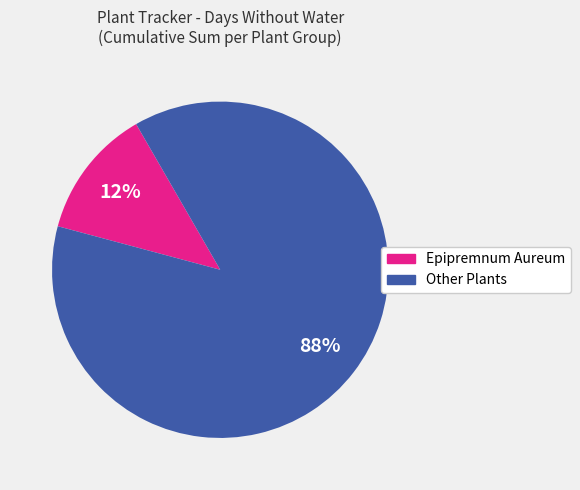

Is there a majority slice in this chart?

Yes